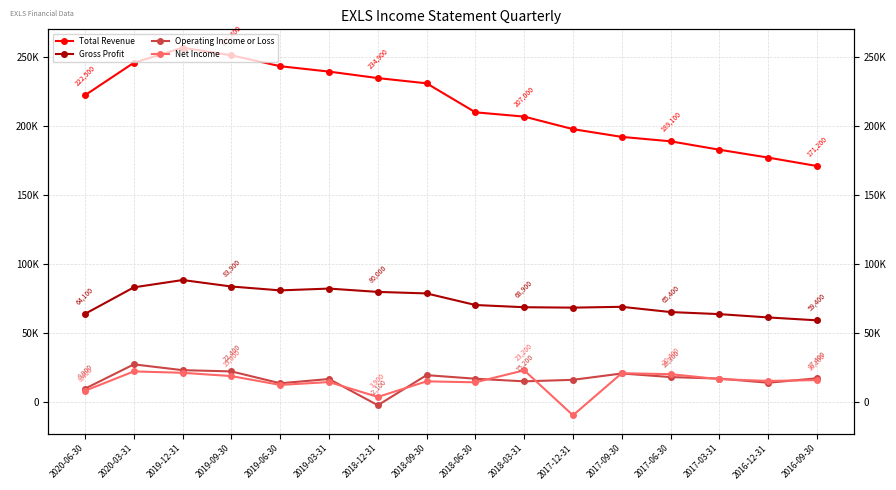

What is the difference between the maximum and second lowest values in the Total Revenue series?

79600